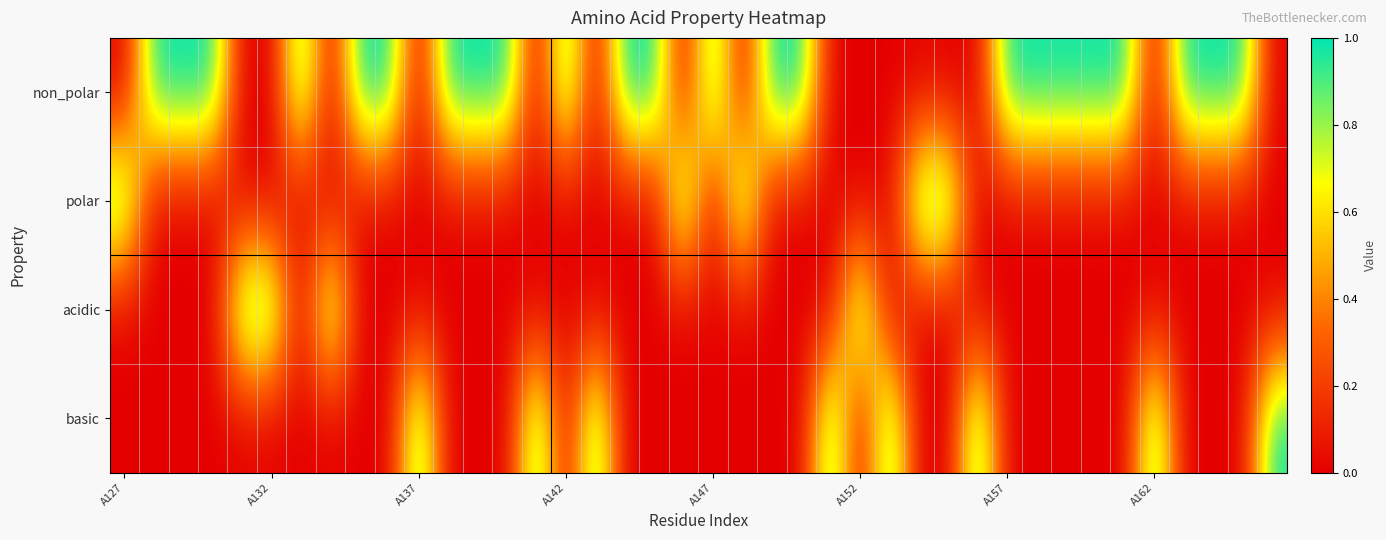

How many categories are shown in the chart?

40